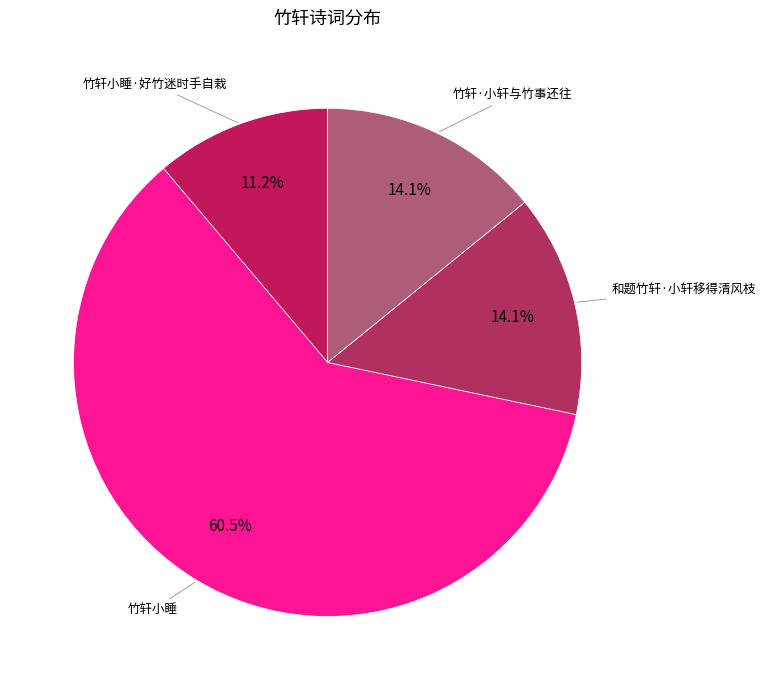

Is 竹轩·小轩与竹事还往 the majority of the pie?

No